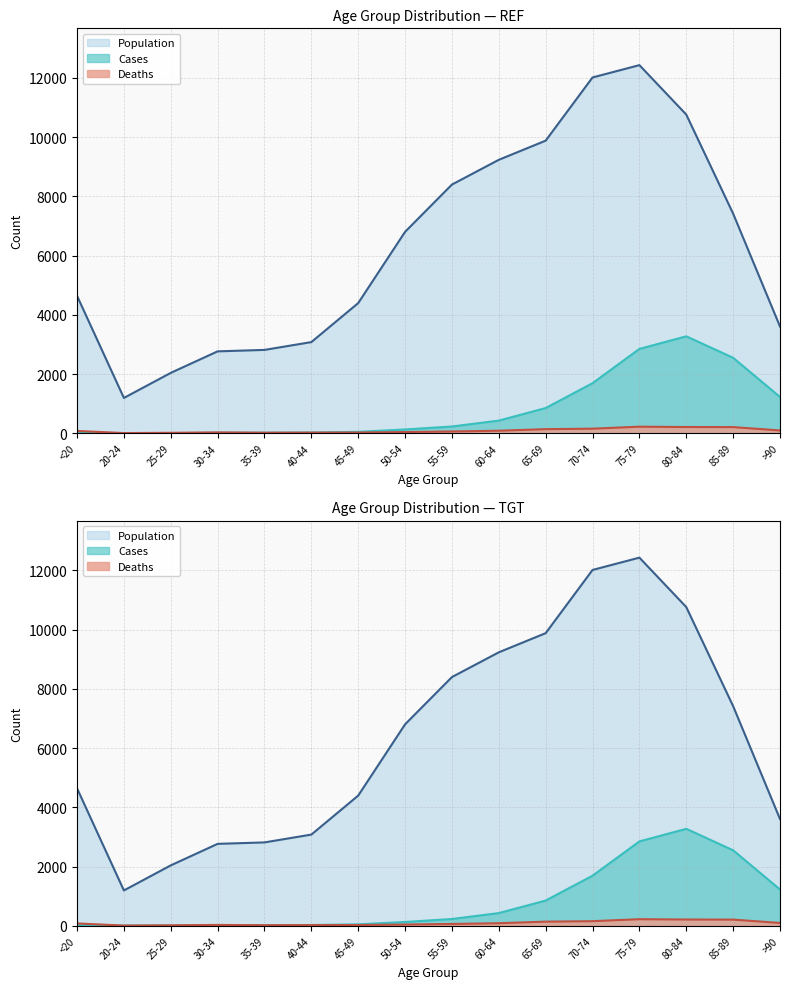

Is it true that Population equals 2765 at 30-34?

True